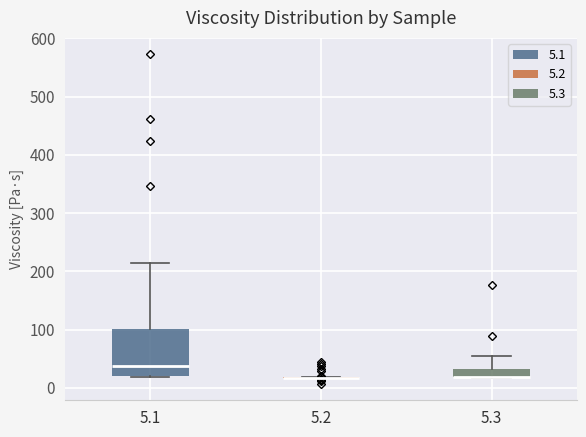

Where does the upper whisker of the box at x = 5.1 end on the y-axis? The values are not printed on the chart, so give them approximately, as read against the axis.

210